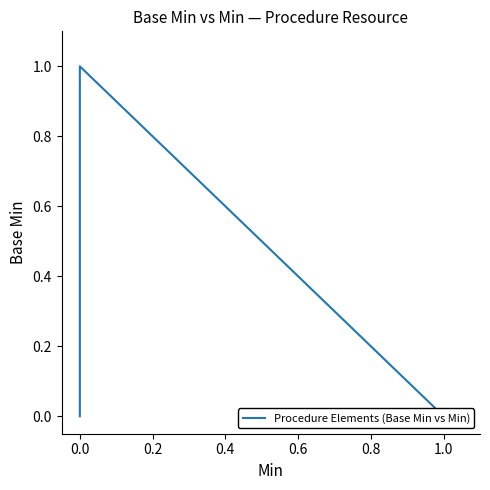

The chart shows a value of 0 at 0.0. True or false?

True